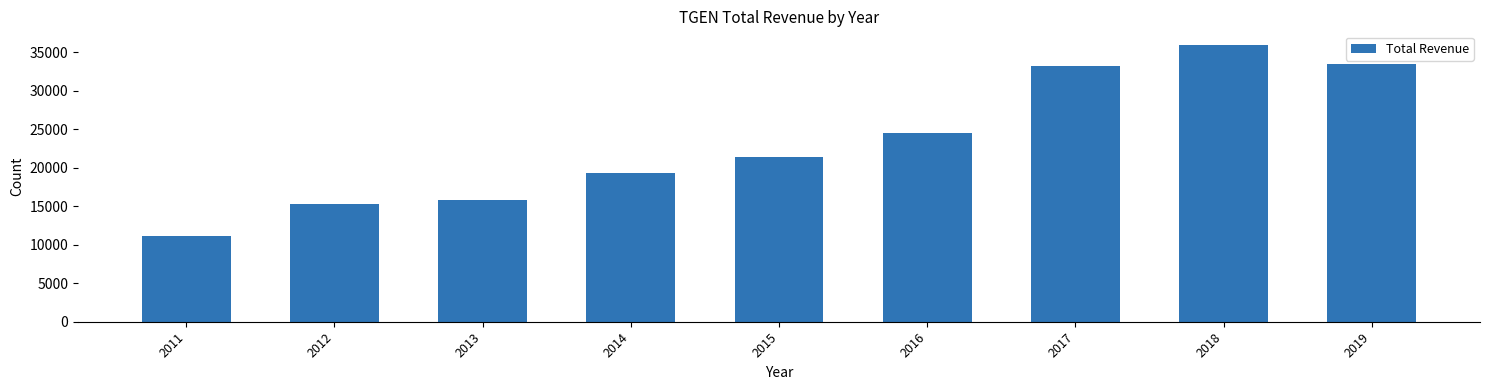

What is the change in value from 2013 to 2016?

+8700